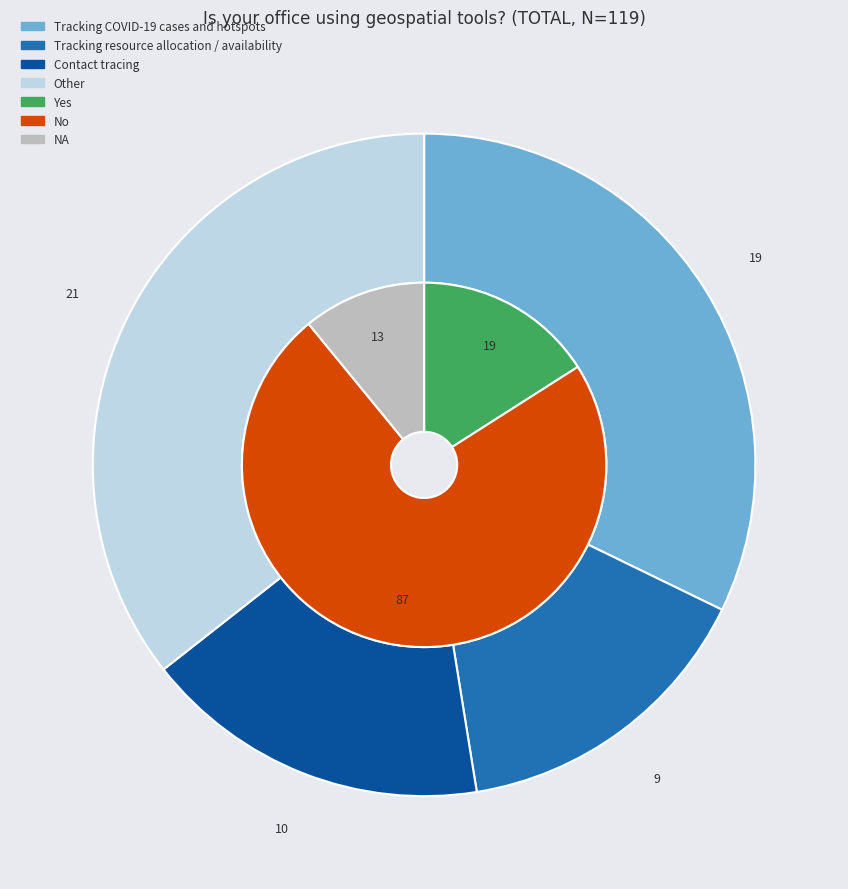

Between Contact tracing and Tracking COVID-19 cases and hotspots, which is larger?

Tracking COVID-19 cases and hotspots